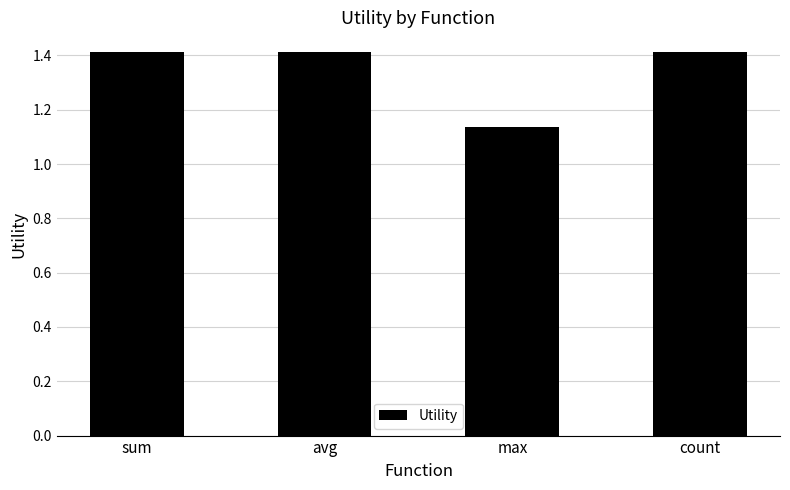

What is the maximum value shown in the chart?

1.4